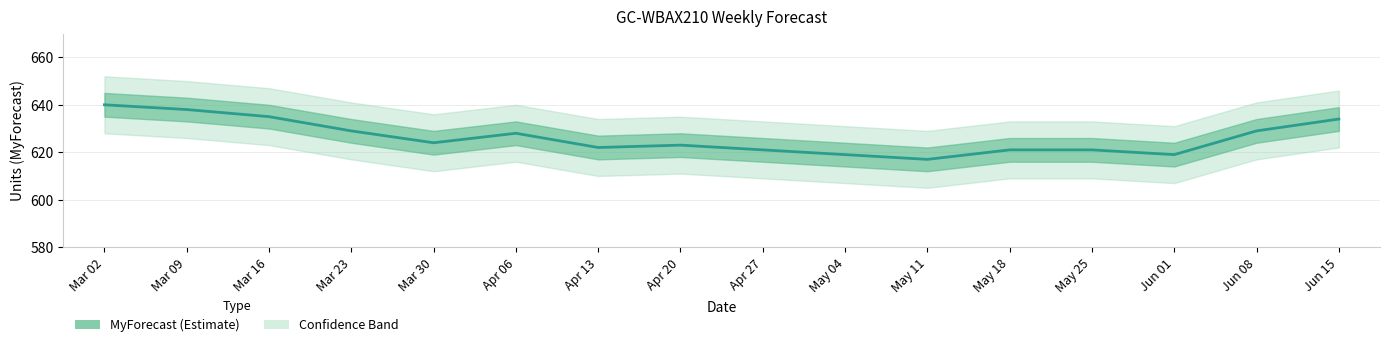

How many data points are less than 624?

8